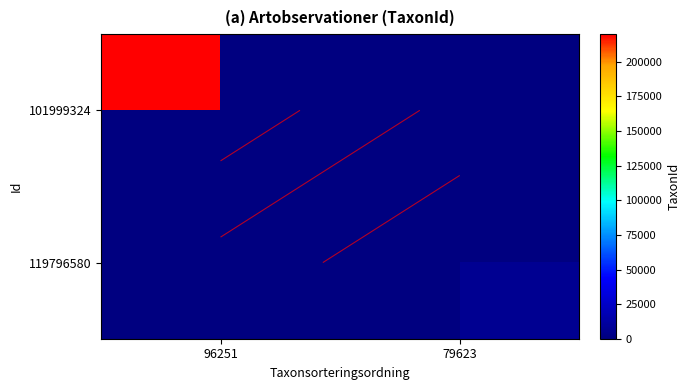

At how many categories does at least one series exceed 112037?

1